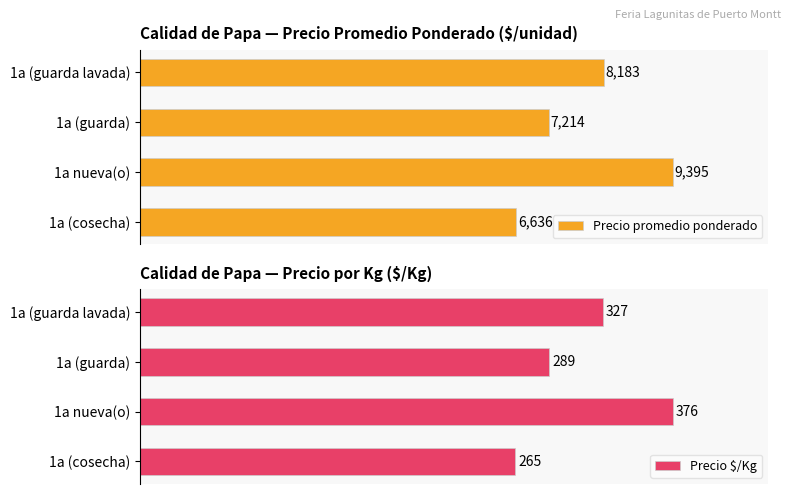

How many groups of bars are there?

4